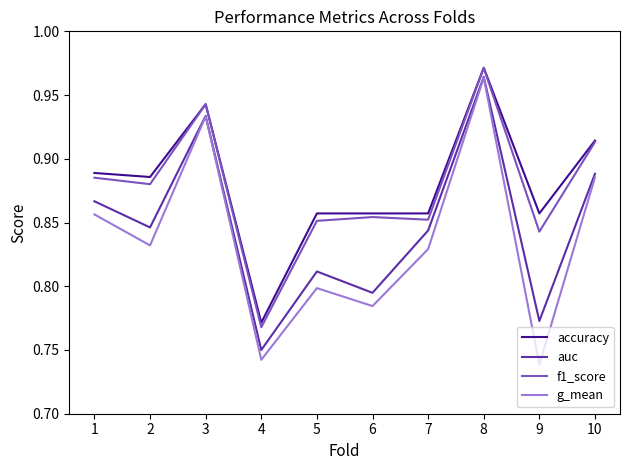

How many series are shown in this chart?

4